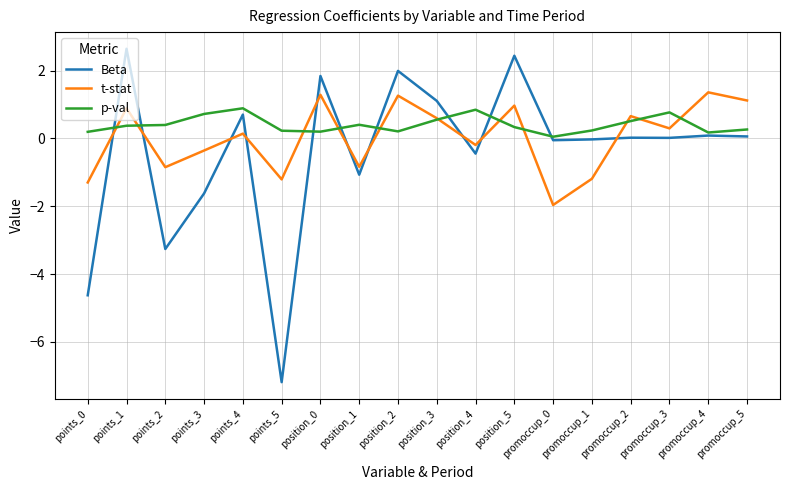

True or false: p-val has more than 0 interior local peaks.

True